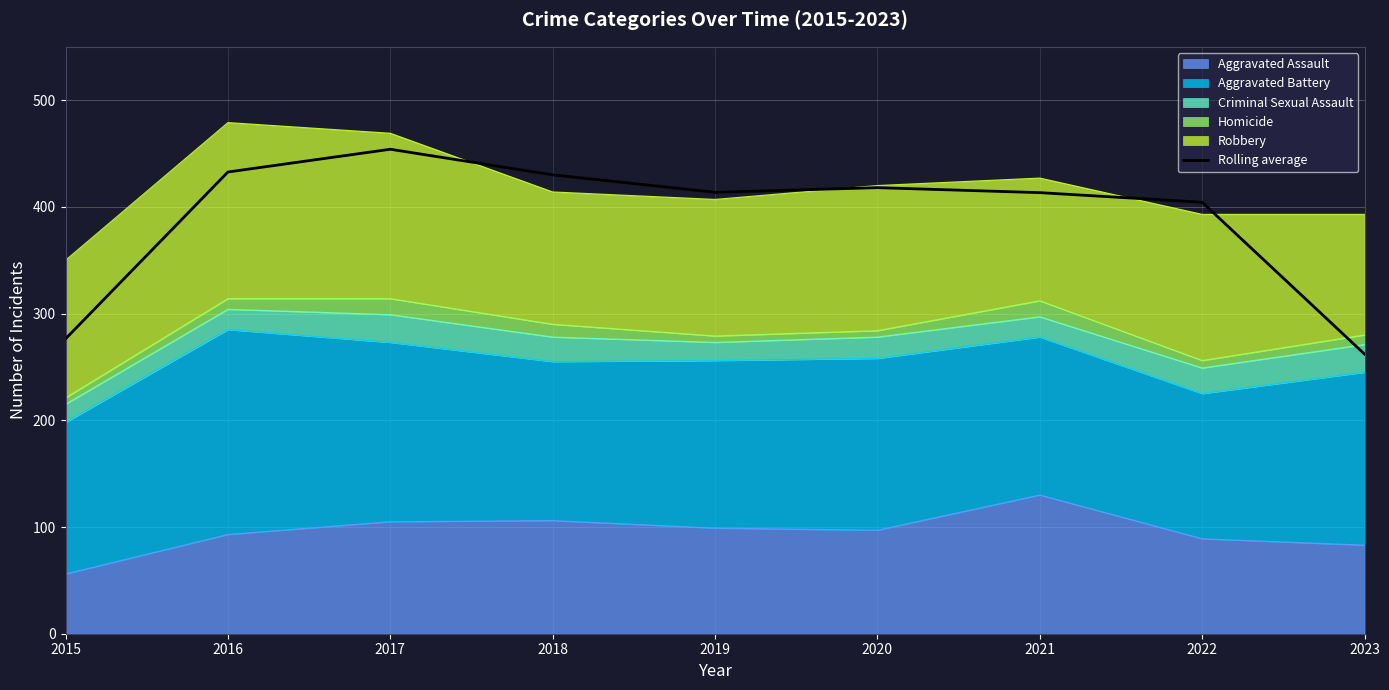

What is the maximum value shown in the chart?

454.0